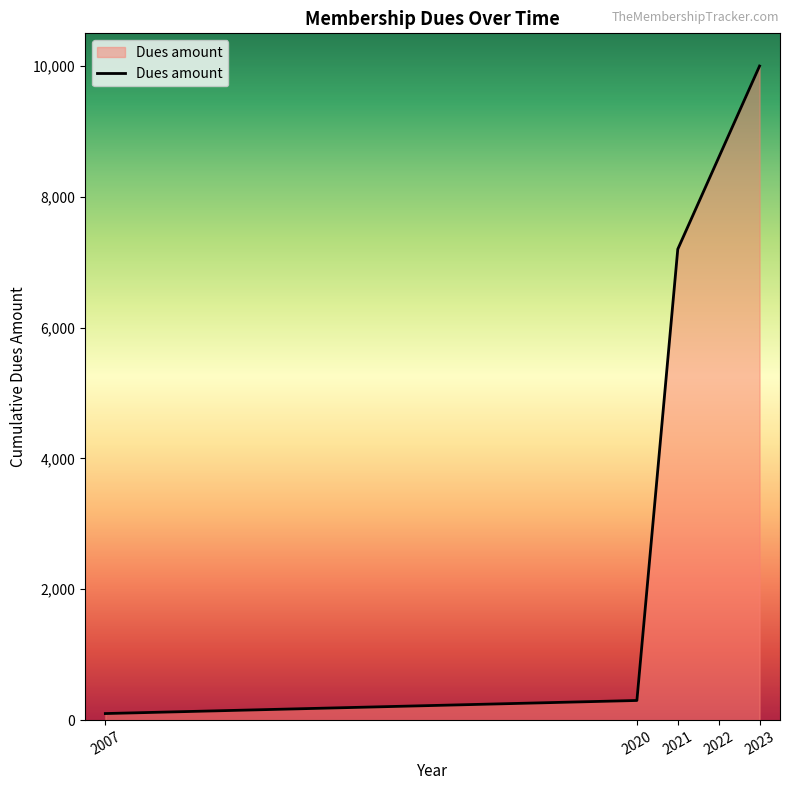

Rank the categories by value from highest to lowest.

2023, 2022, 2021, 2020, 2007